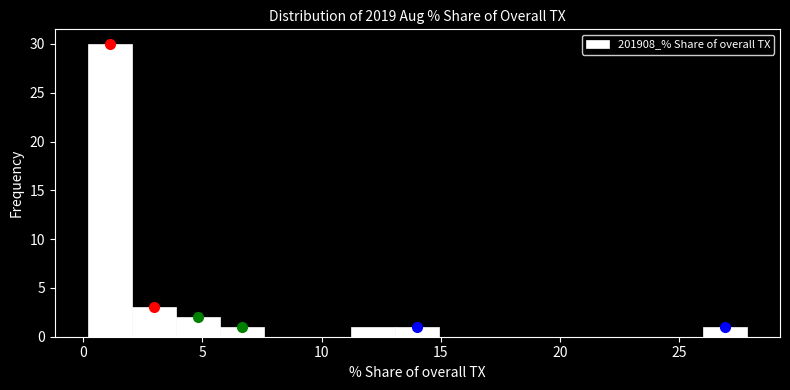

Read against the x-axis, roughly where is the centre of the tallest bar?

1.0